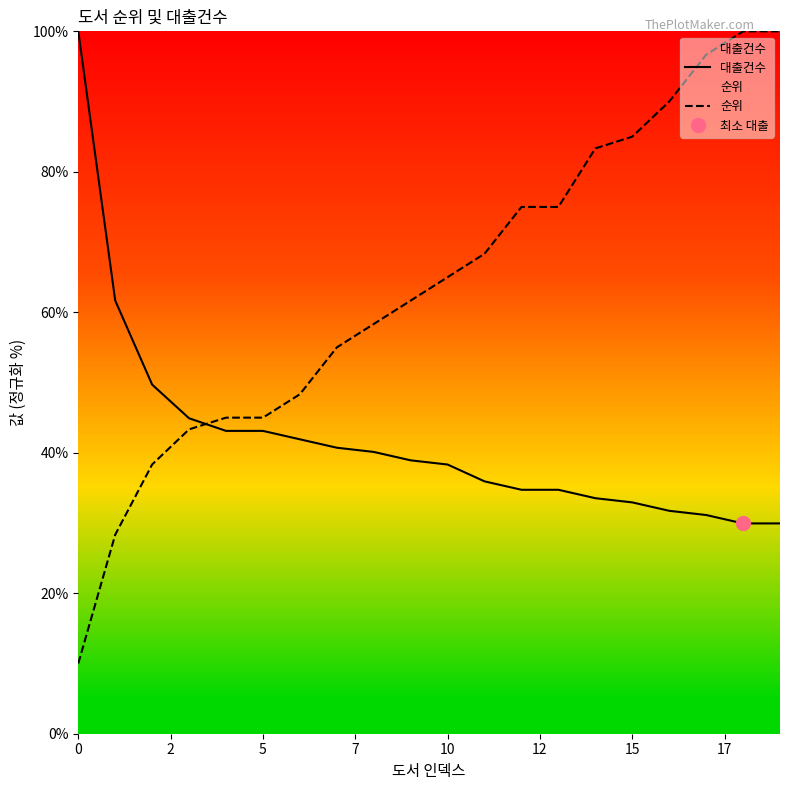

The 순위 series shows 110.1 at 13. True or false?

False